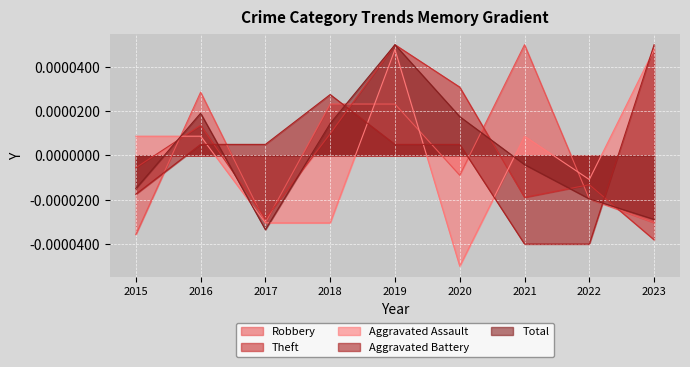

How many values in Theft are above zero?

4